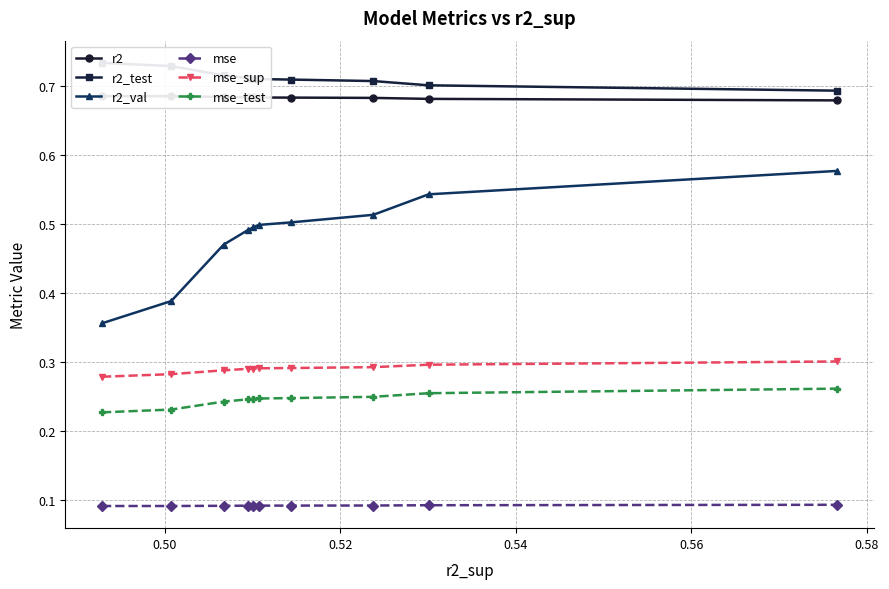

How many mse_test values are between 0 and 1?

10